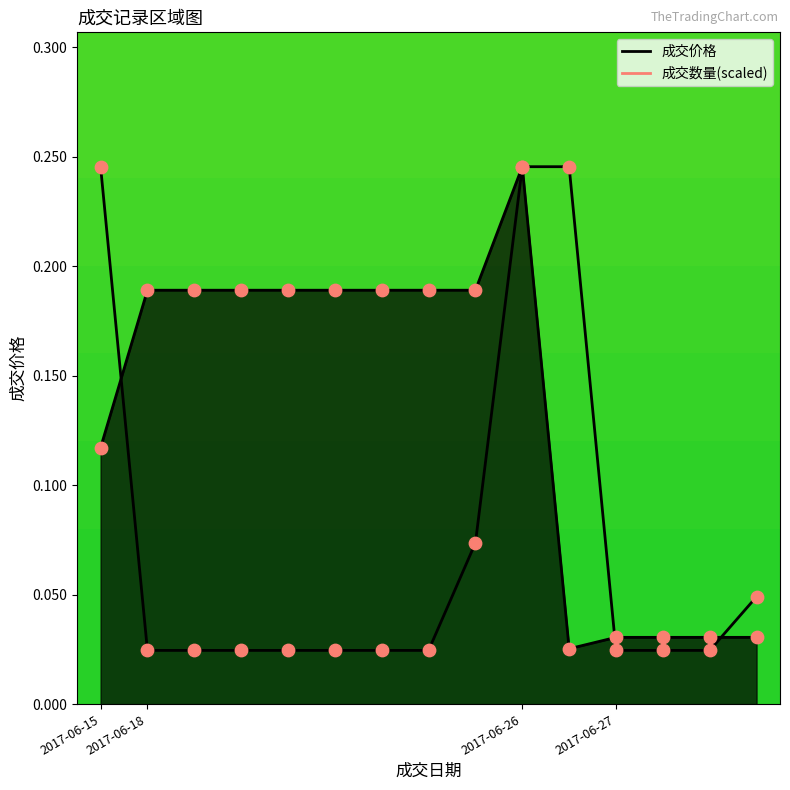

Which series reaches the minimum Y coordinate?

成交数量